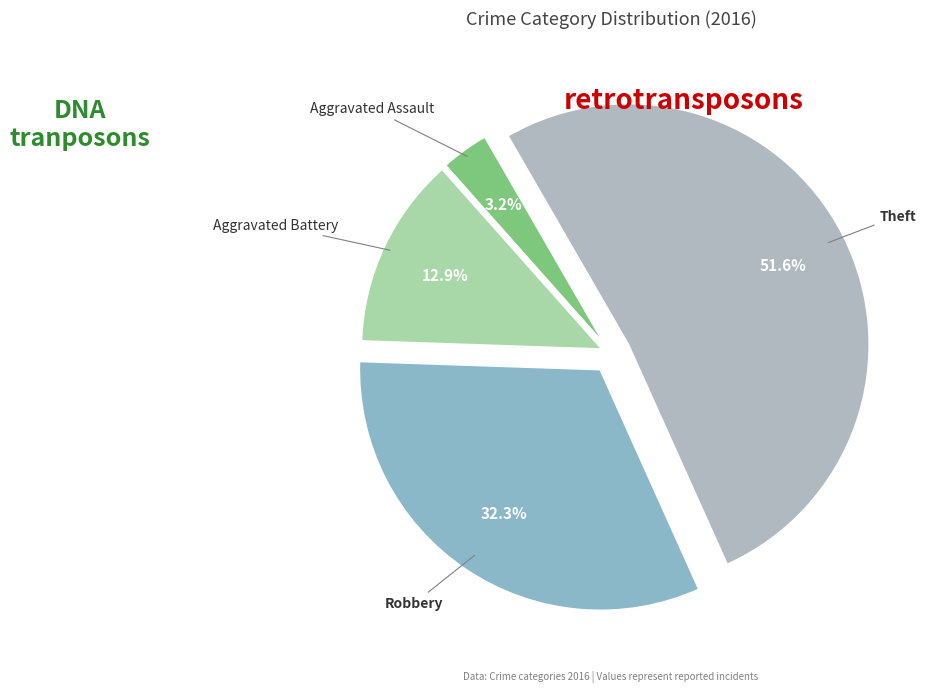

The Robbery slice represents 25% of the pie. True or false?

False